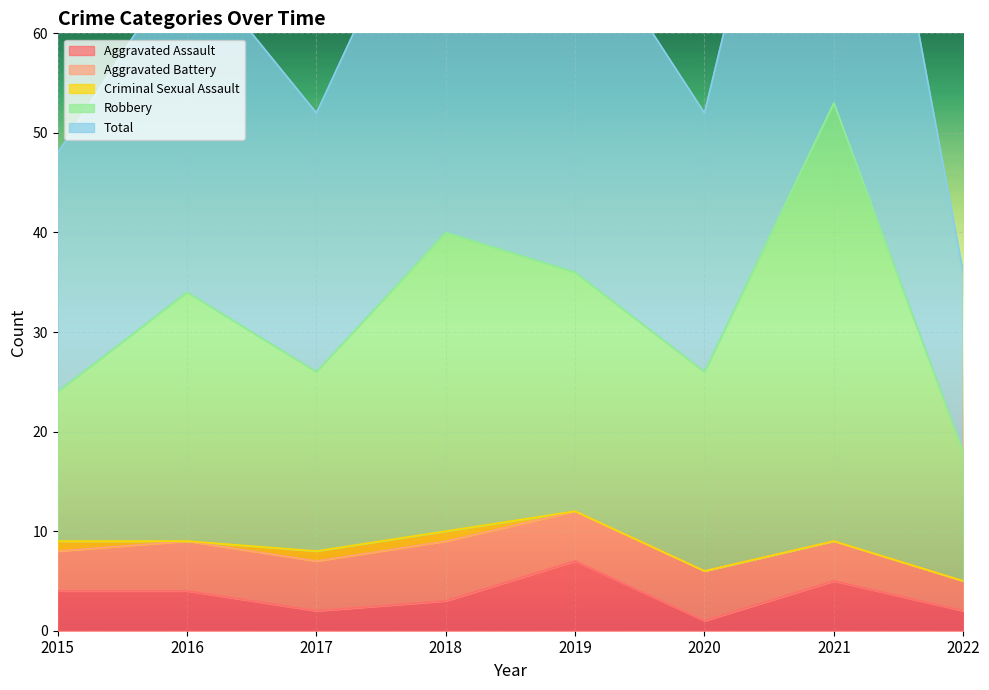

What is the average value of the Aggravated Assault series?

4